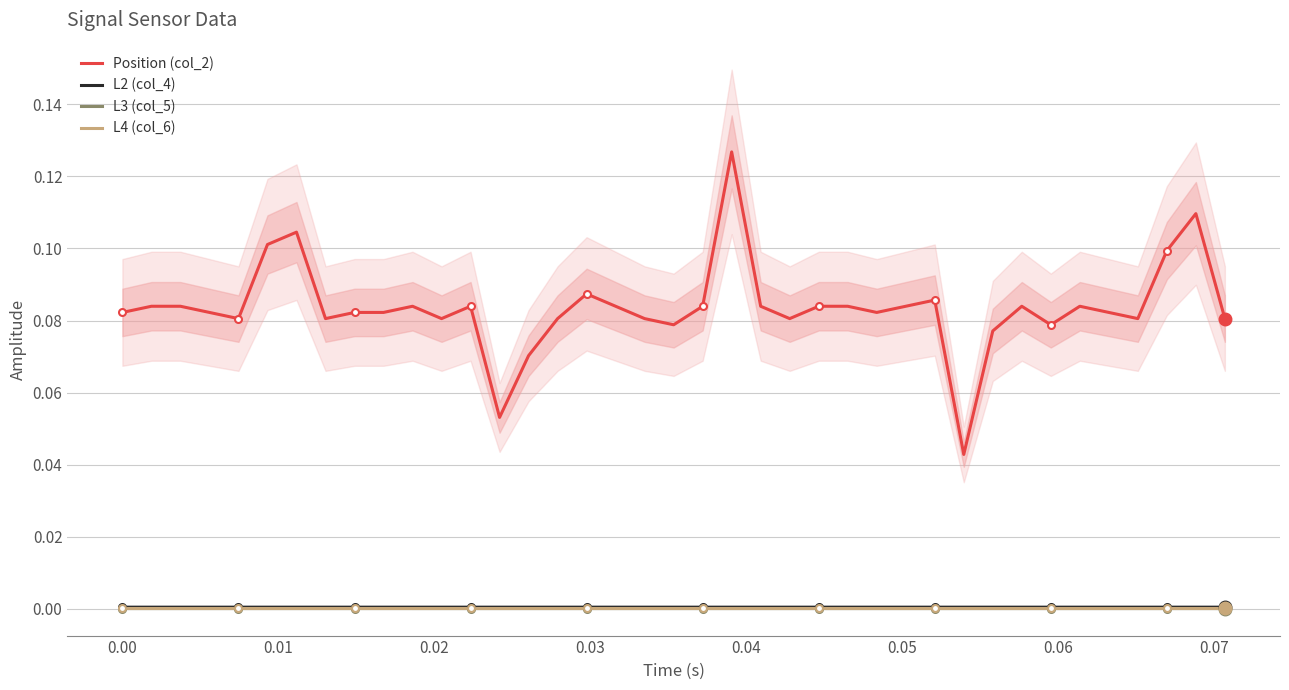

Which series has the largest range (max minus min)?

Position (col_2)